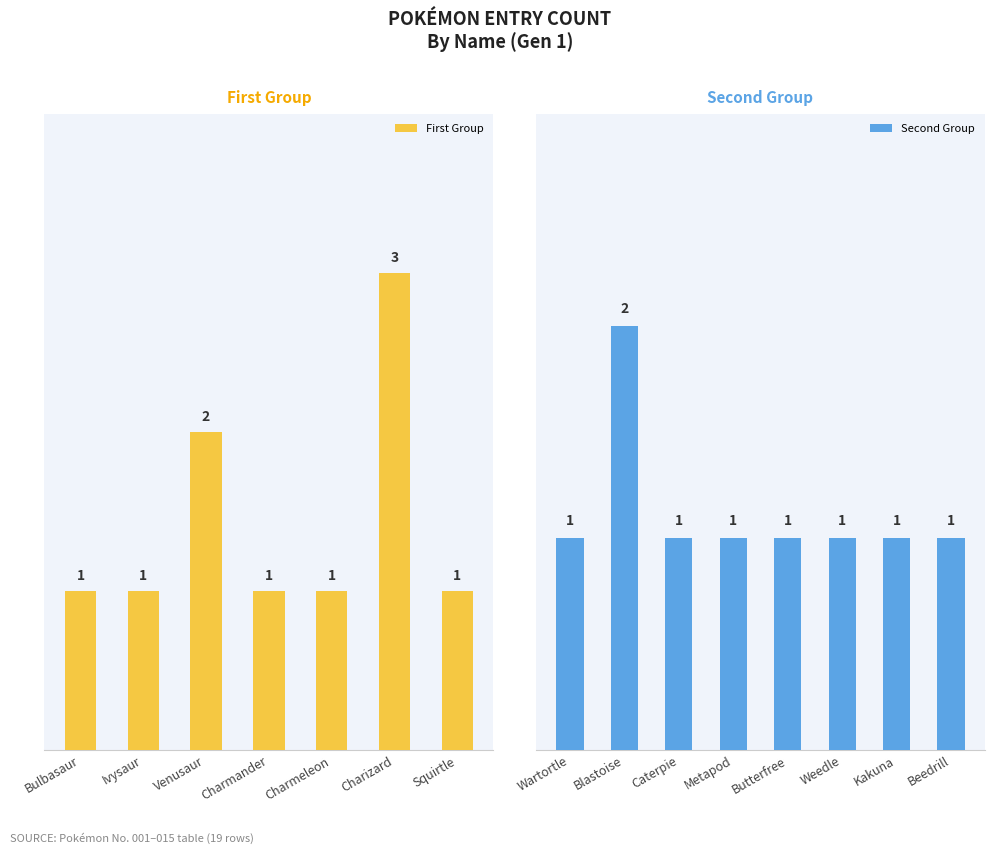

What position from the right is Wartortle?

8